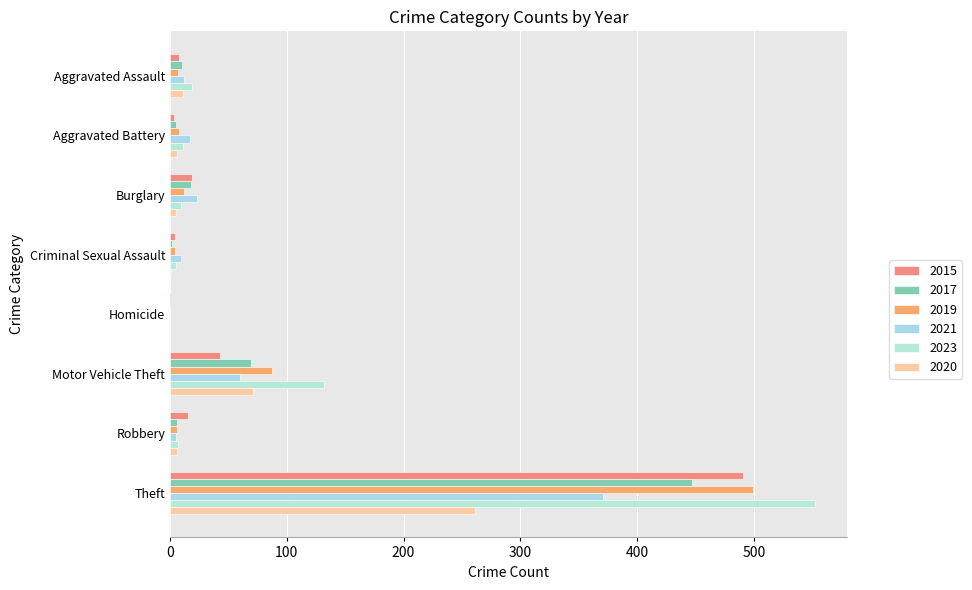

What is the difference between the maximum and minimum values in the 2021 series?

371